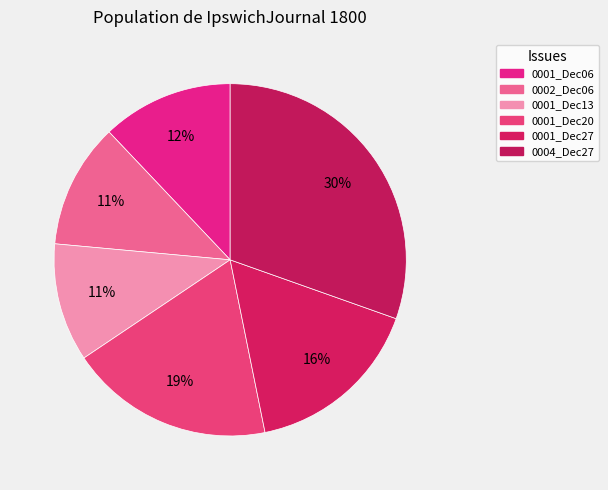

How many slices are in this pie chart?

6